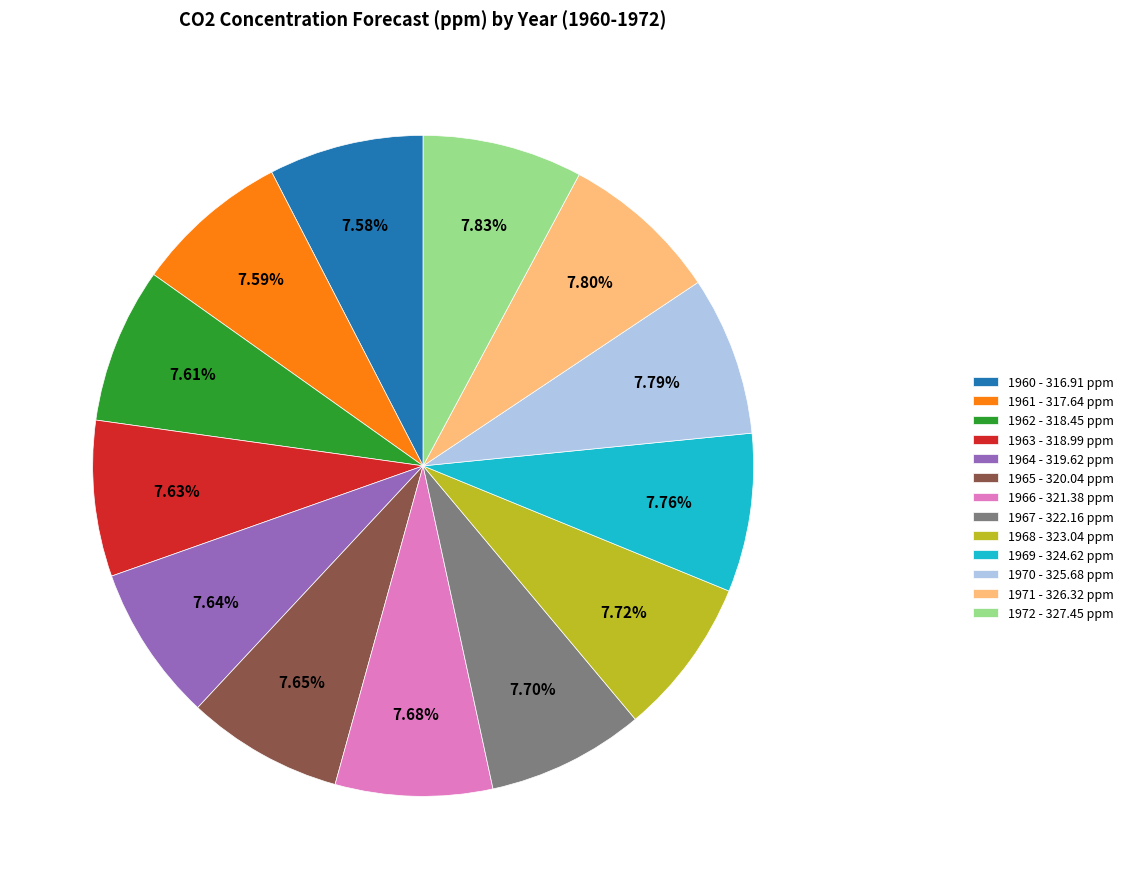

Count the number of slices in the pie.

13